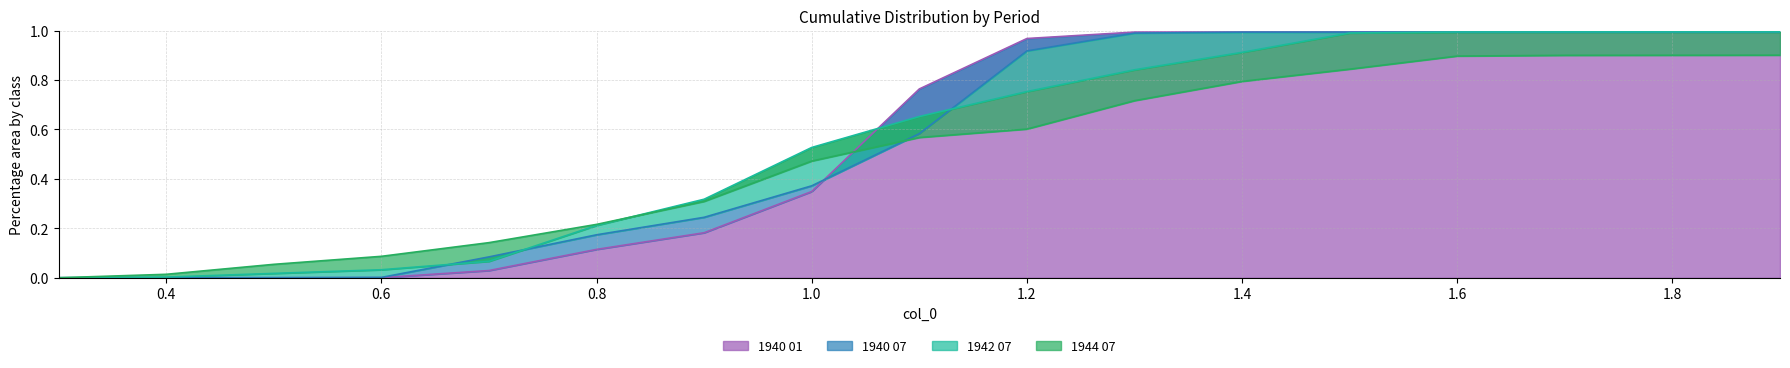

What is the difference between the 1940 07 values at 0.8 and 1.2?

0.7